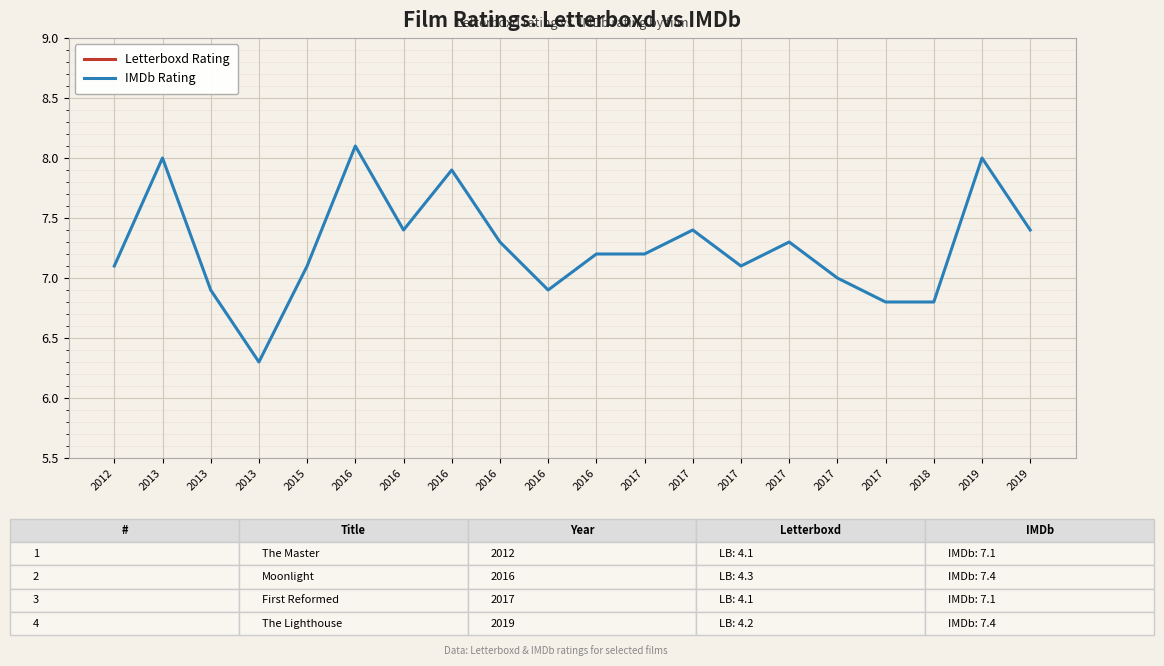

What is the difference between the Letterboxd Rating values at 2013 and 2017?

0.1